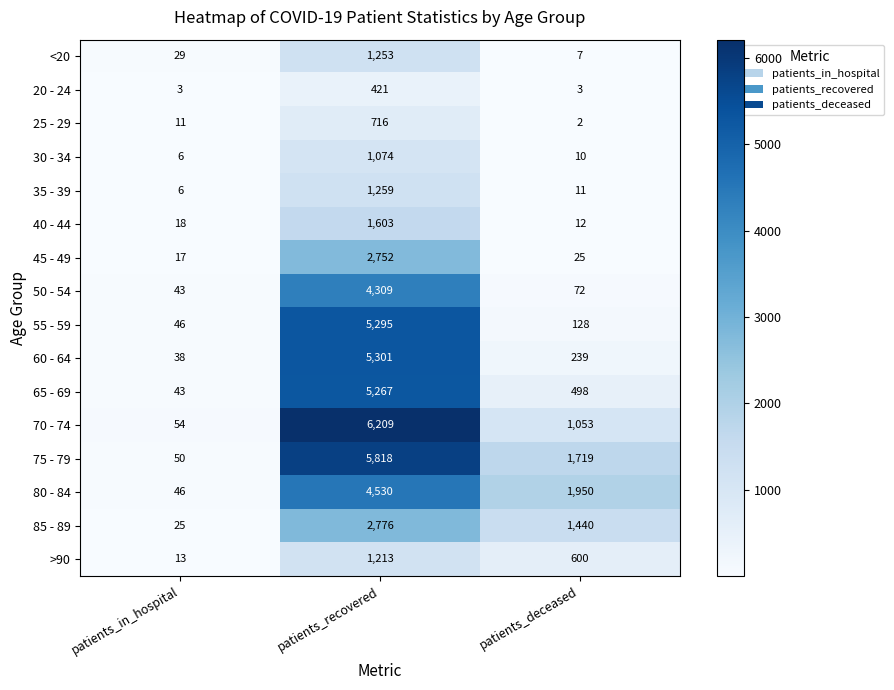

What is the difference between the maximum and minimum values in the 75 - 79 series?

5768